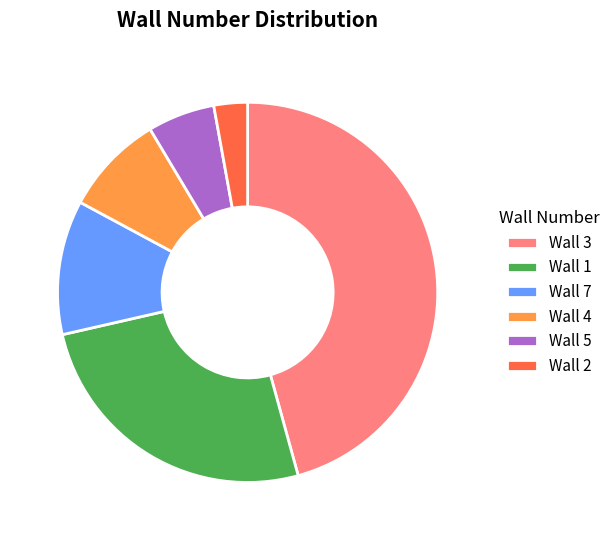

Is there a majority slice in this chart?

No